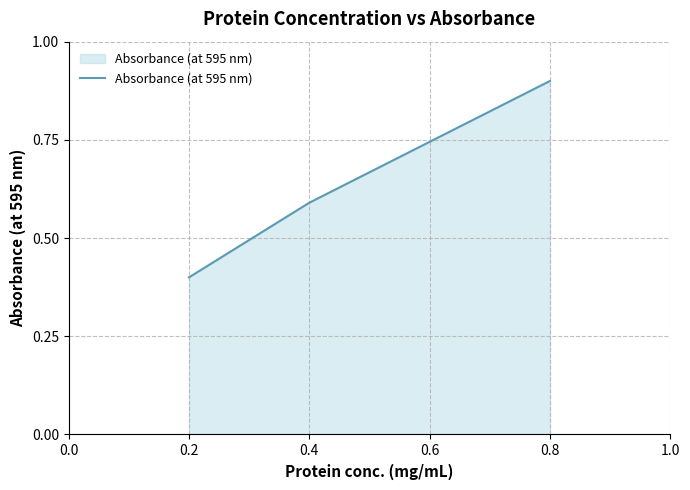

What is the smallest value displayed?

0.4